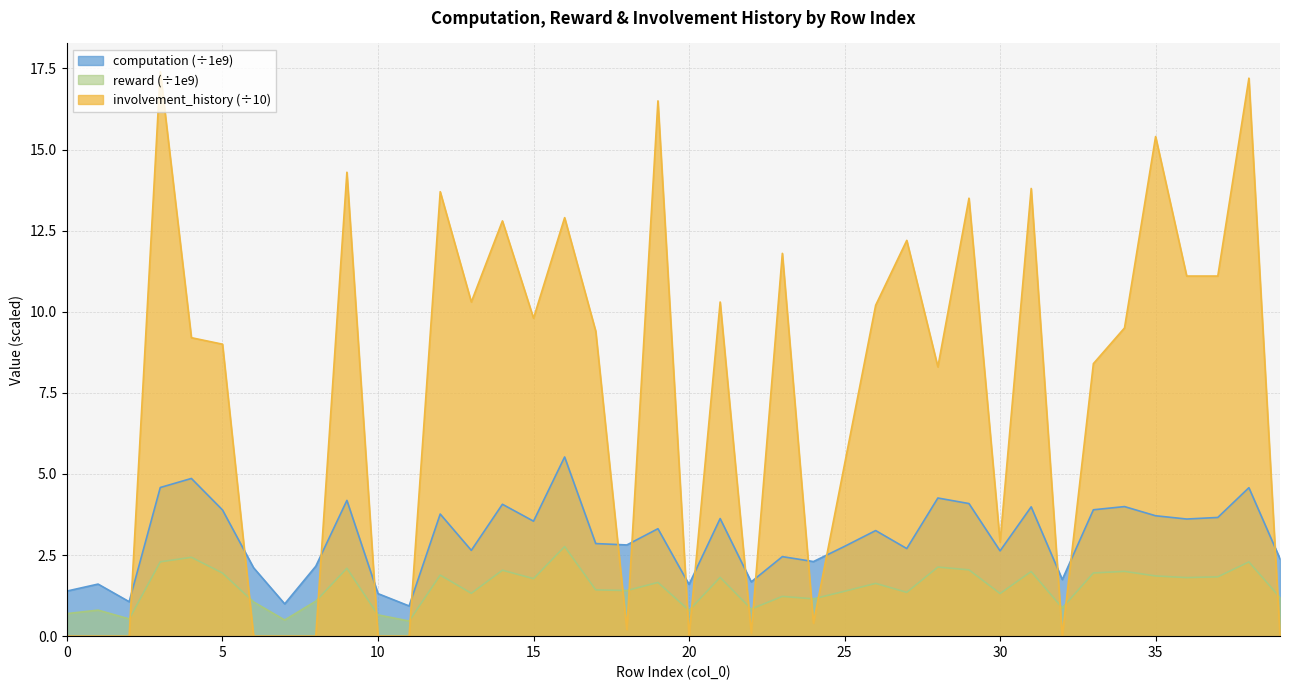

Which series changed the most between 6 and 8?

computation